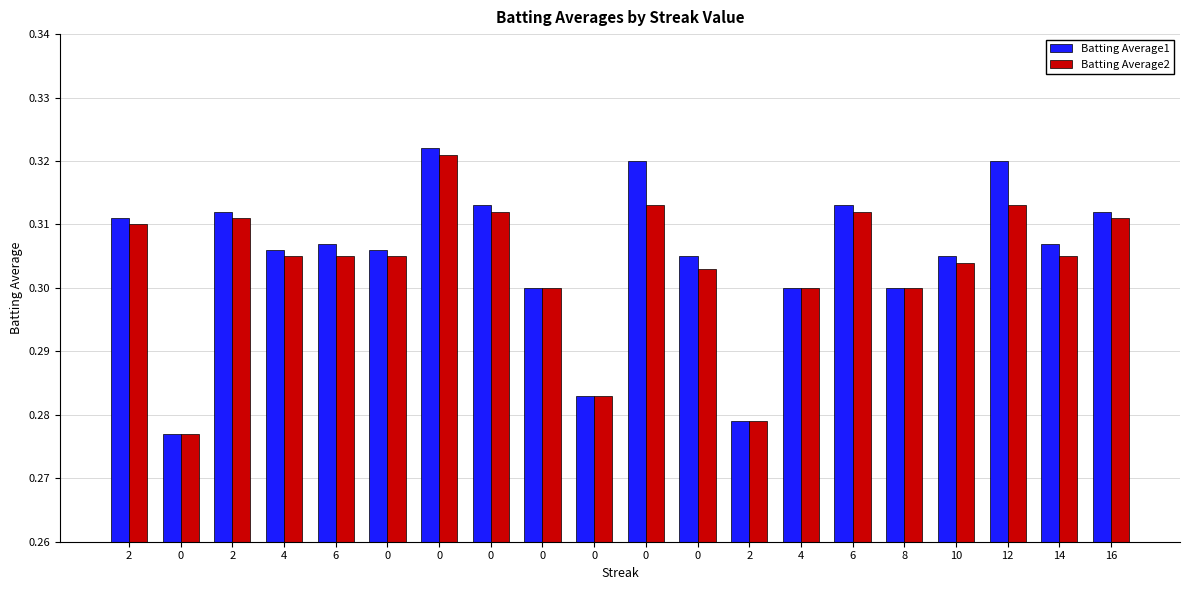

What are all the series names shown in the legend?

Batting Average1, Batting Average2